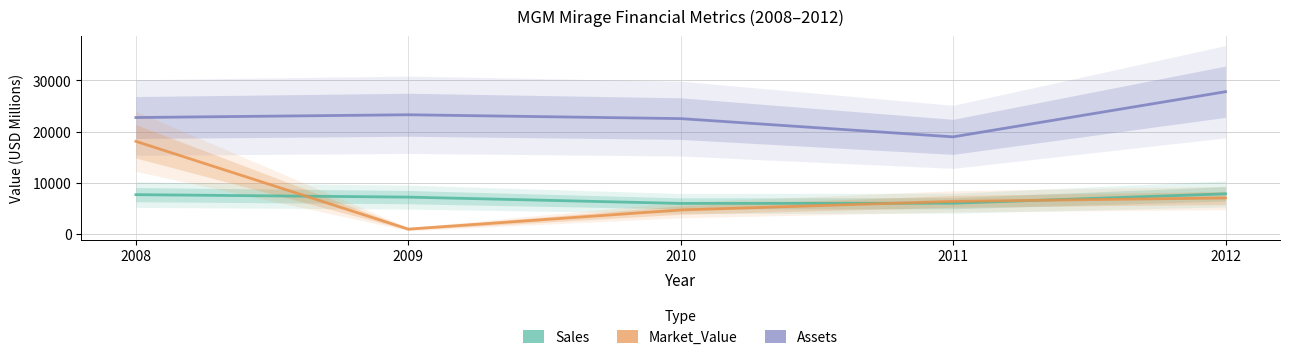

True or false: Assets has a value of 18961 at 2011.

True